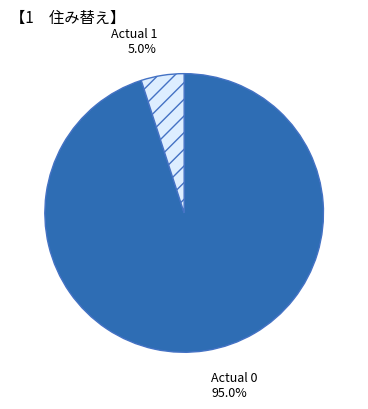

What percentage is the Actual 1 slice, to the nearest percent?

5%